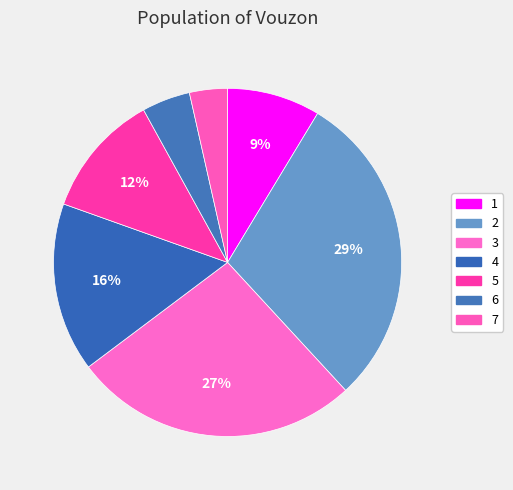

Count the number of slices in the pie.

7